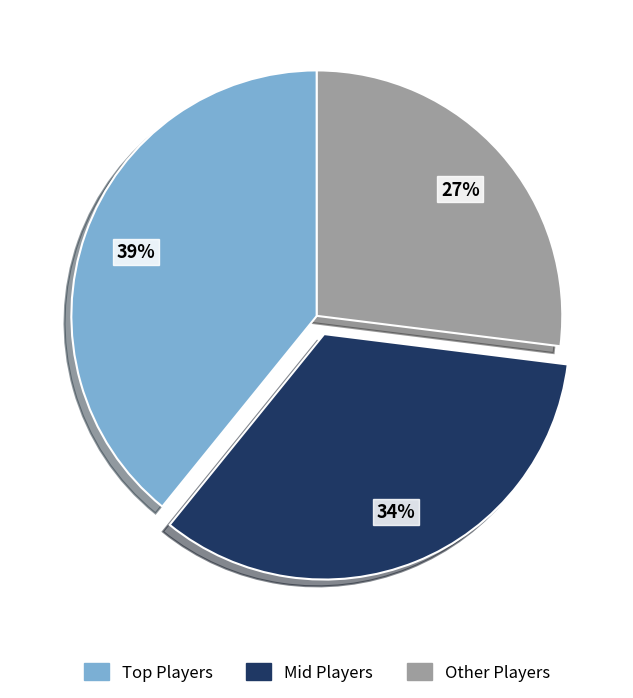

Rank the categories by value from highest to lowest.

Top Players, Mid Players, Other Players